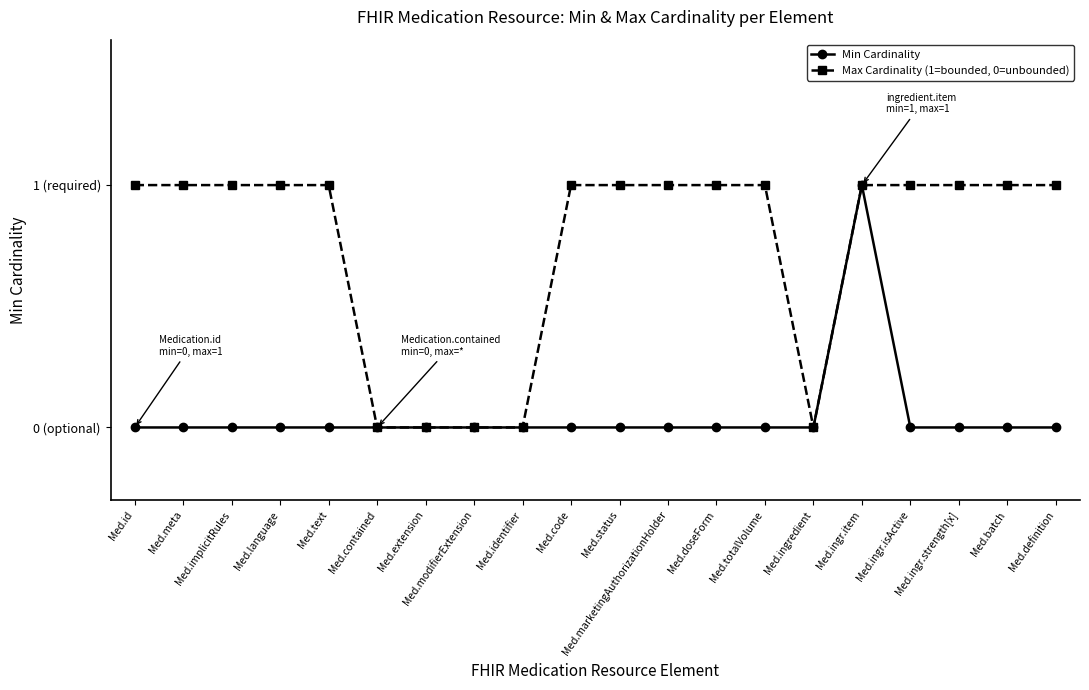

What is the label of the 9th point from the right?

Med.marketingAuthorizationHolder